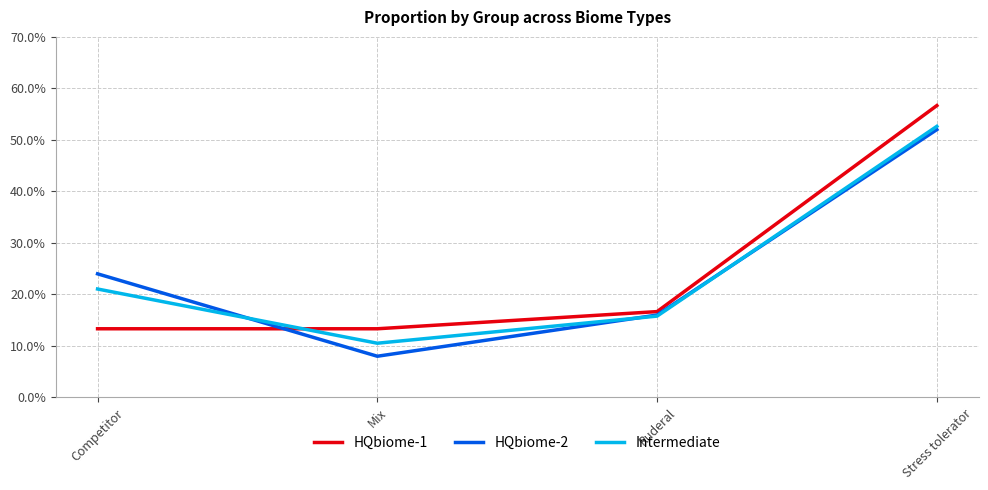

True or false: Intermediate and HQbiome-2 cross at least once.

True